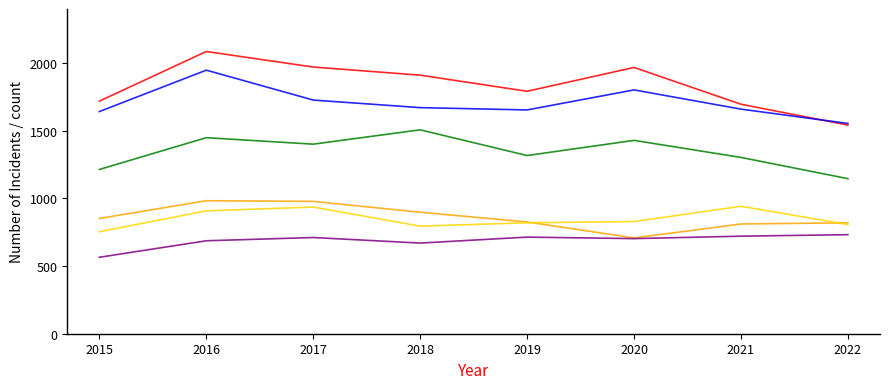

Which label corresponds to the smallest value in the chart?

2015